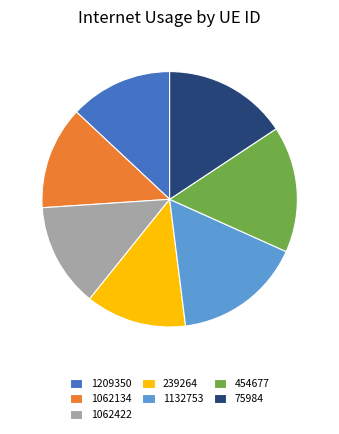

How many slices are in this pie chart?

7